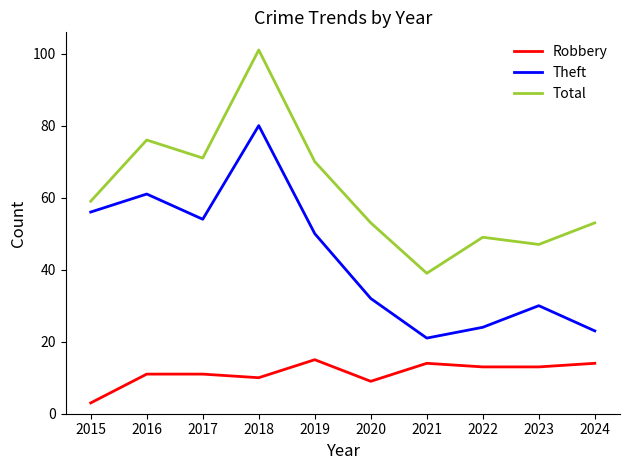

Which label corresponds to the smallest value in the chart?

2015